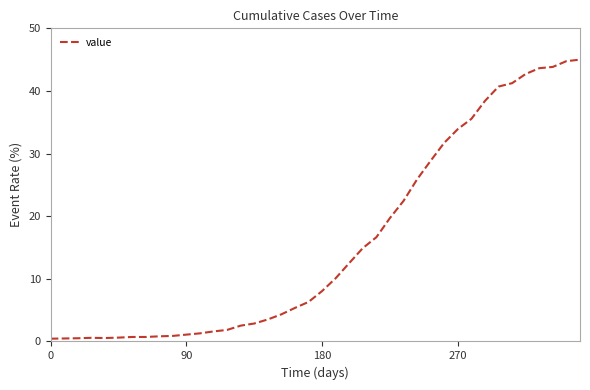

How many lines are shown in the chart?

1